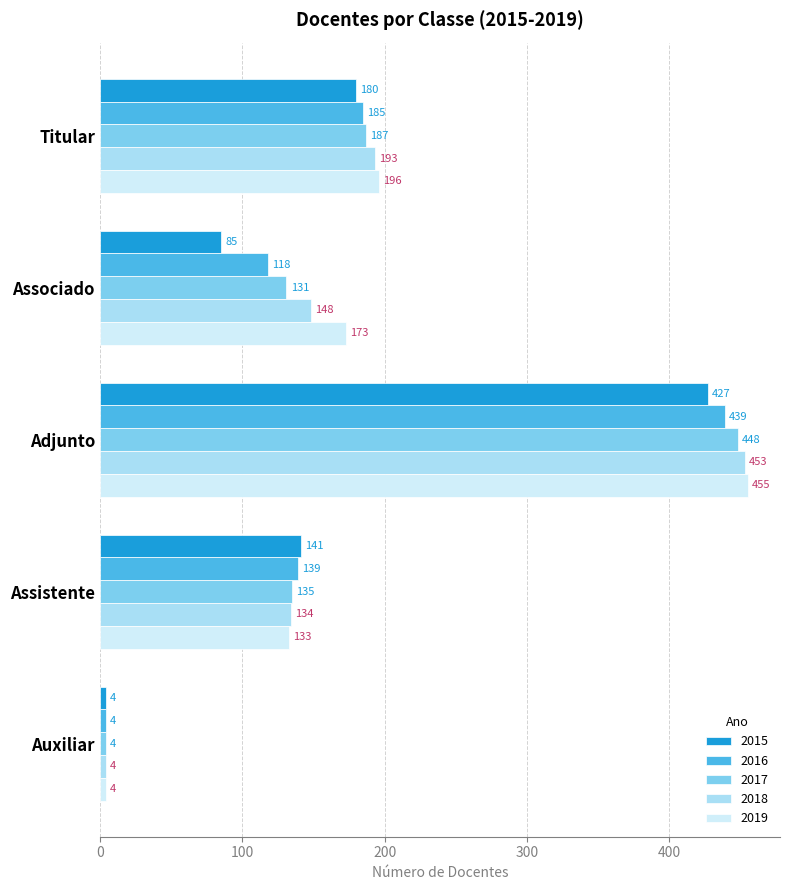

What is the difference between the 2018 values at Titular and Associado?

45